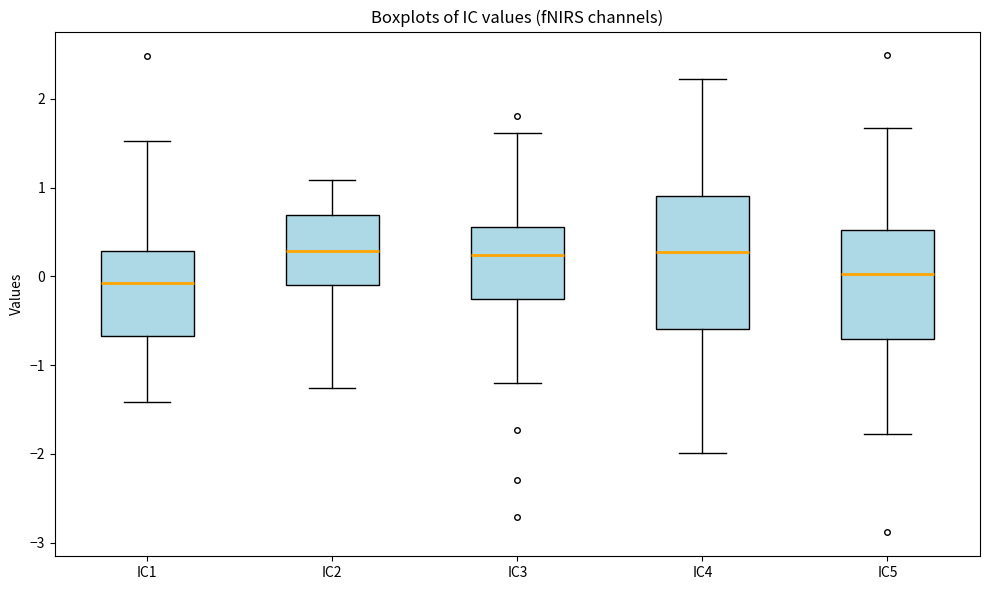

Which box is the tallest, from its lower edge to its upper edge?

IC4